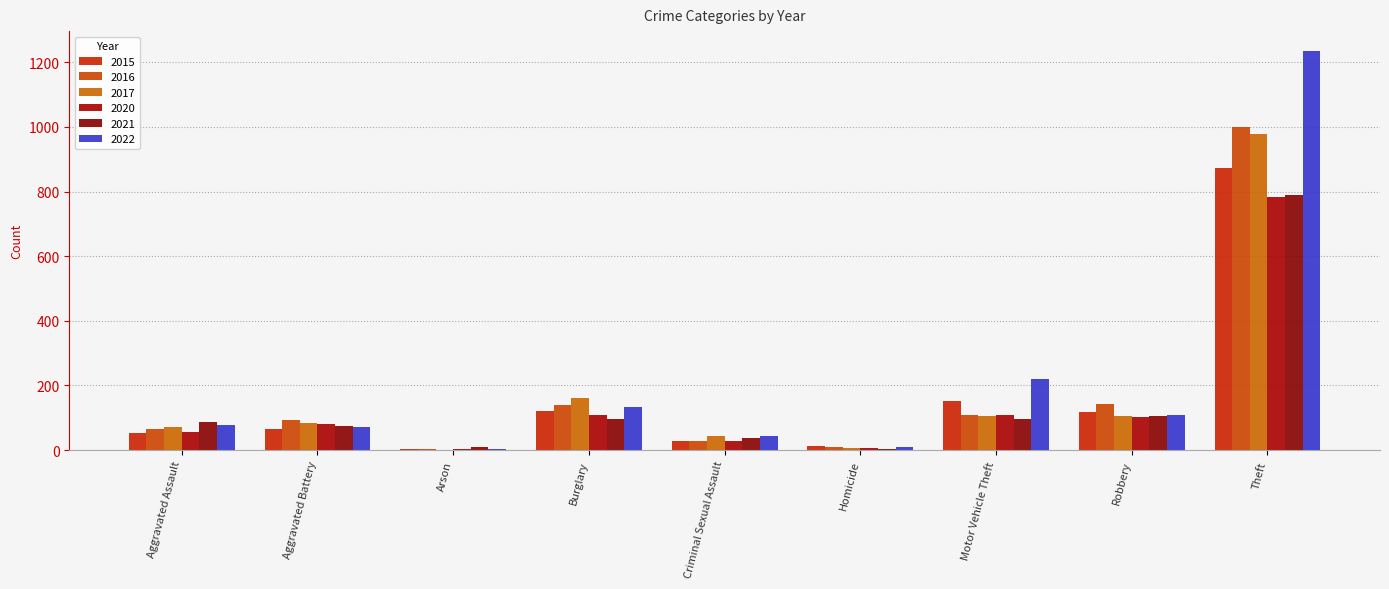

How many groups of bars are there?

9